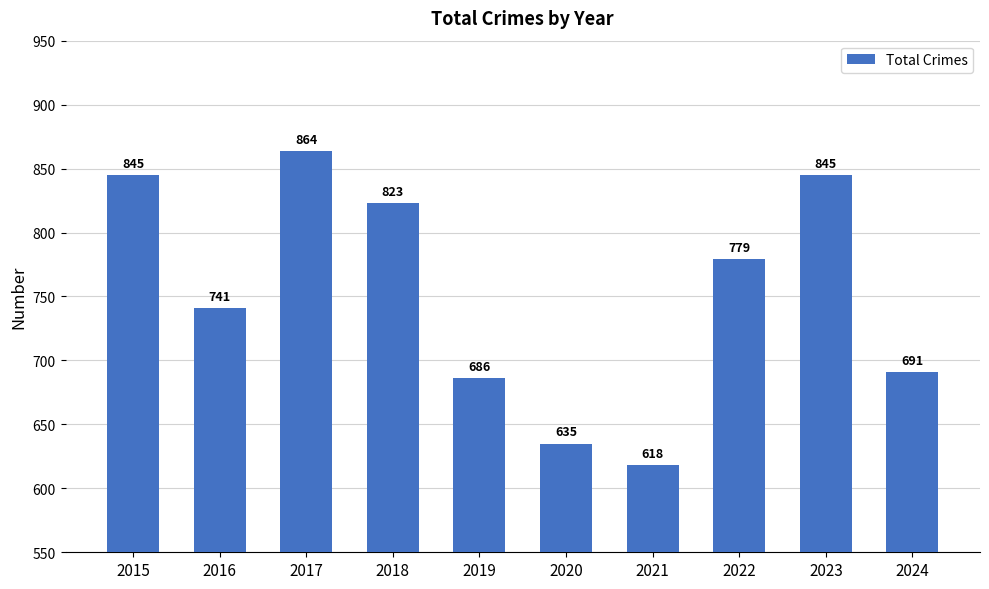

Which label corresponds to the largest value in the chart?

2017